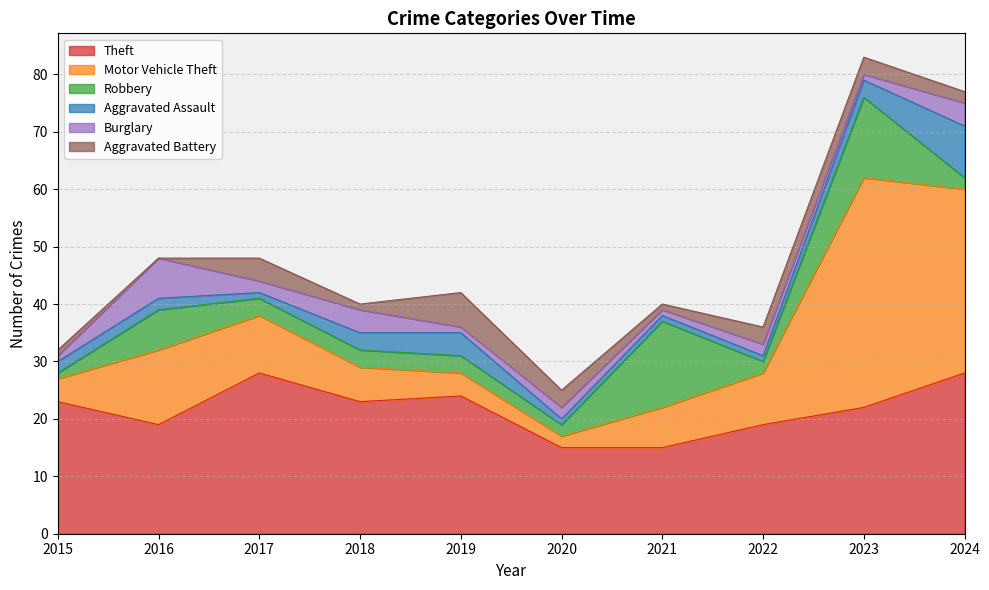

What is the difference between the second highest and second lowest values in the Robbery series?

12